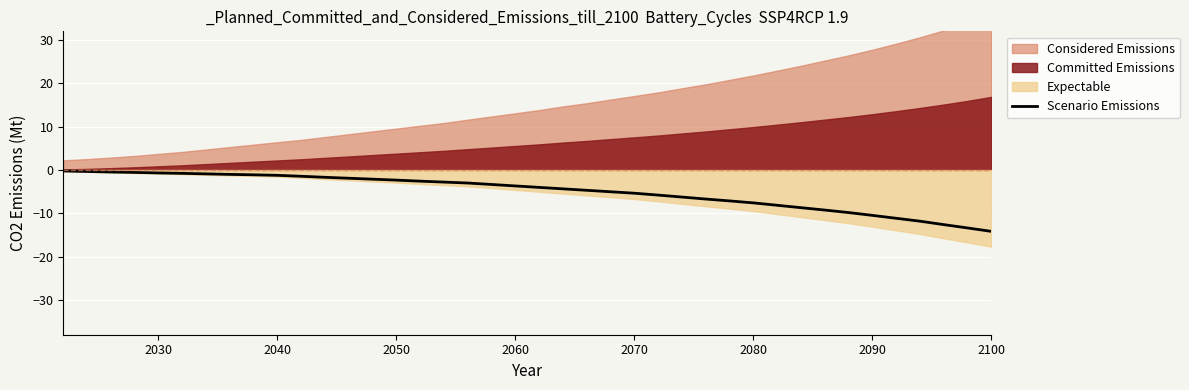

What is the value of the 4th point from the left?

-0.6